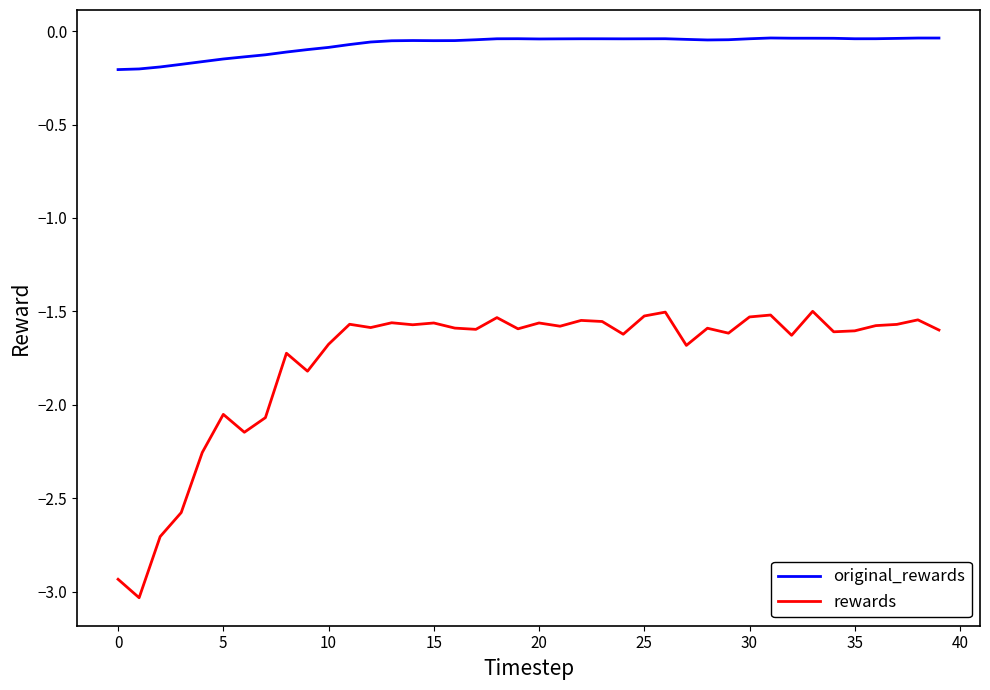

List the series in order of their overall mean, highest first.

original_rewards, rewards